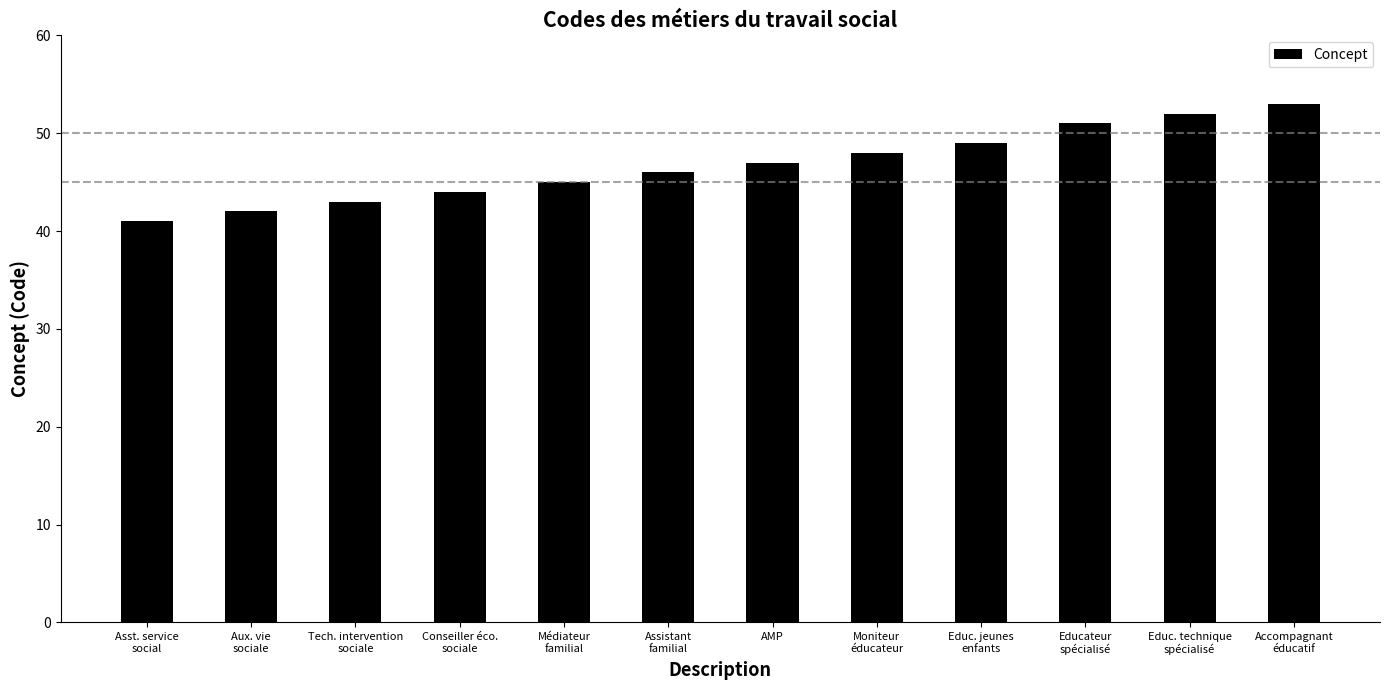

Reading right to left, list all the values displayed in this chart.

53	52	51	49	48	47	46	45	44	43	42	41